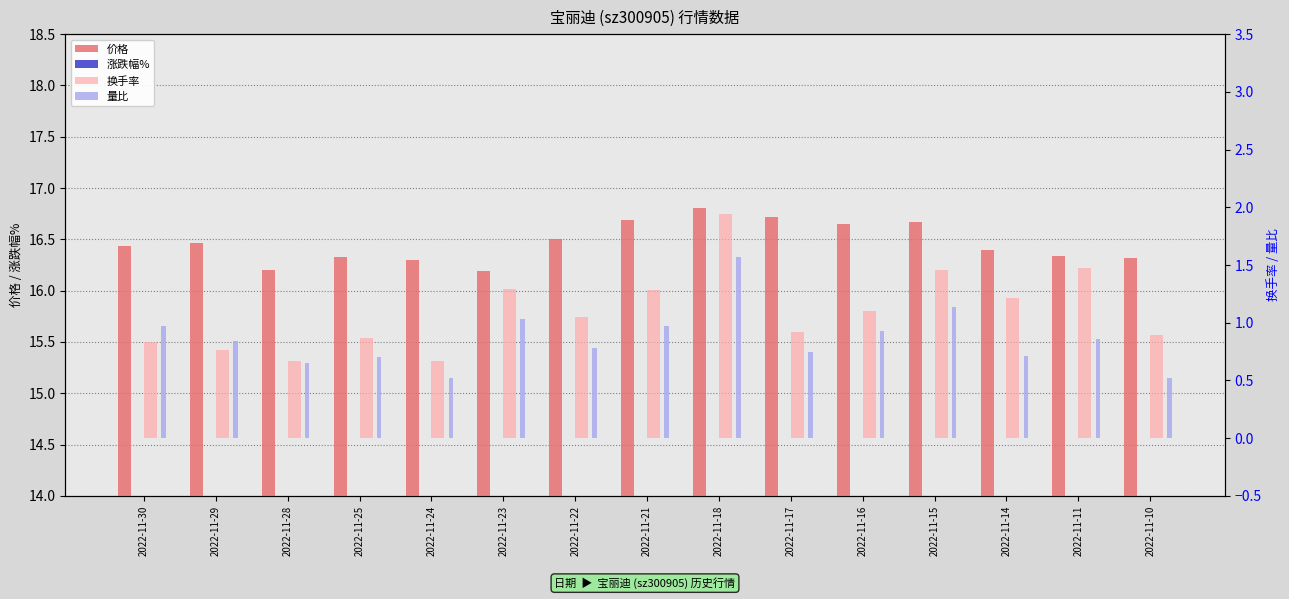

True or false: 涨跌幅% has a value of 2.2 at 2022-11-15.

False